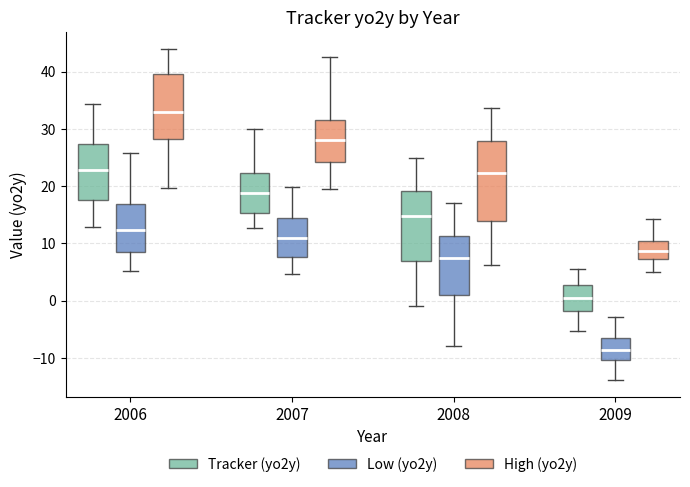

Where does the median line of the box for 2009 (High (yo2y)) sit on the y-axis? The values are not printed on the chart, so give them approximately, as read against the axis.

9